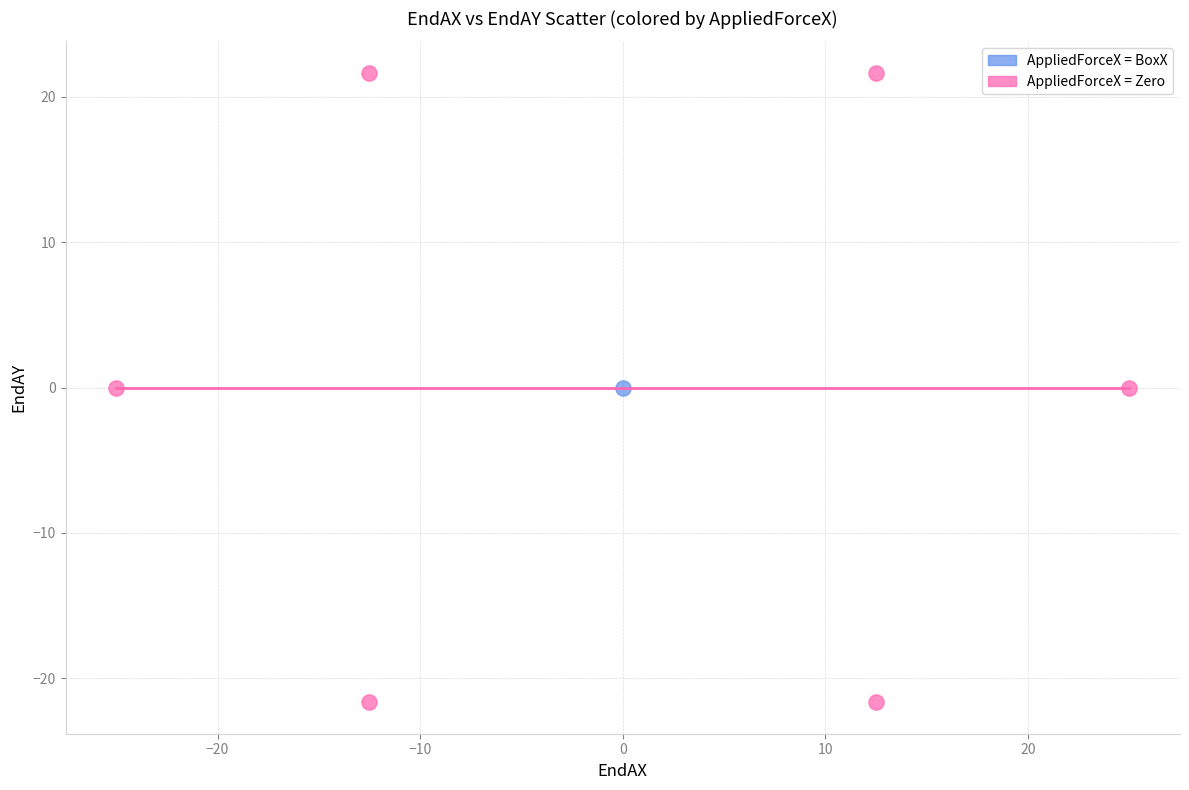

What are all the series names shown in the legend?

AppliedForceX = BoxX, AppliedForceX = Zero